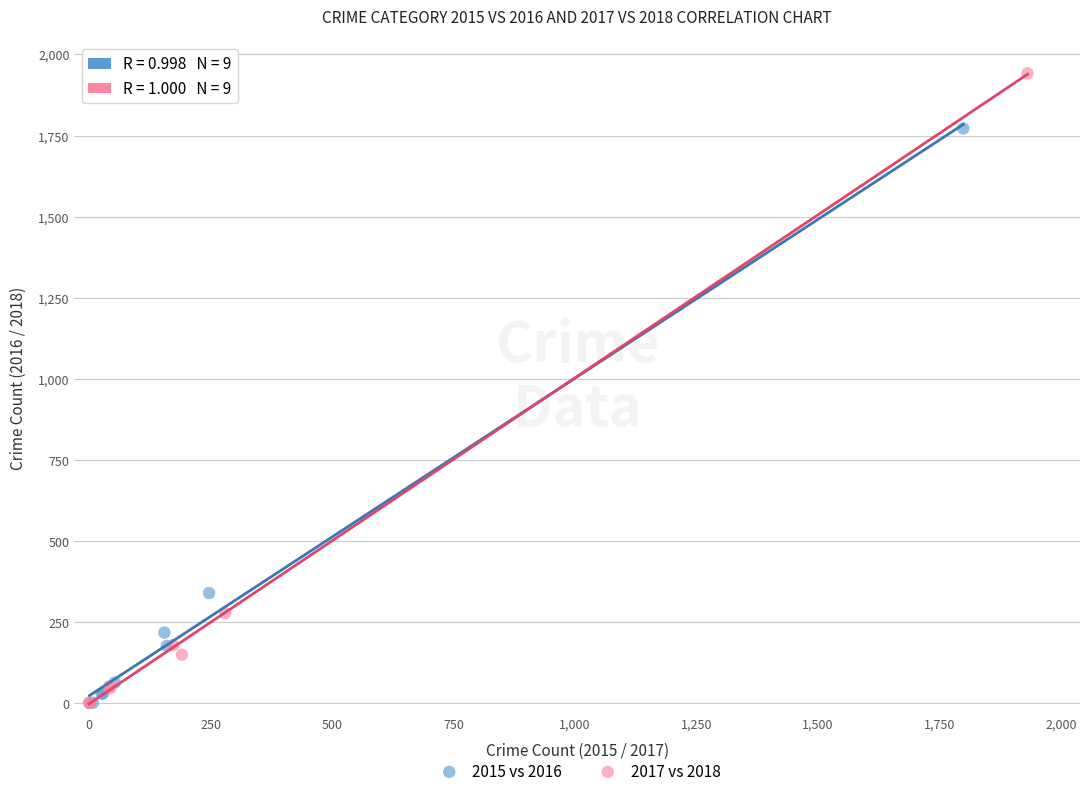

Which series has the largest Y range (max minus min)?

2017 vs 2018